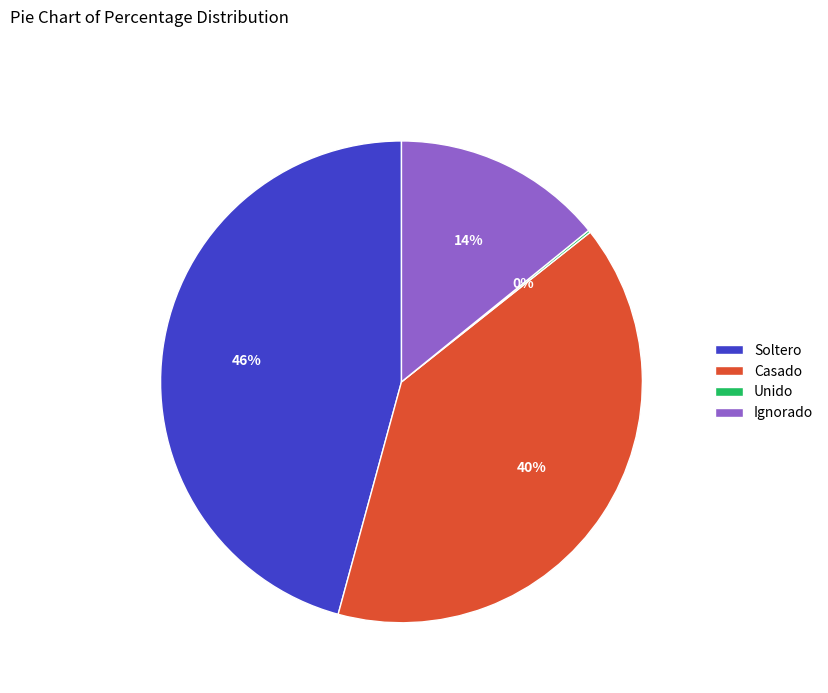

The Ignorado slice represents 25% of the pie. True or false?

False